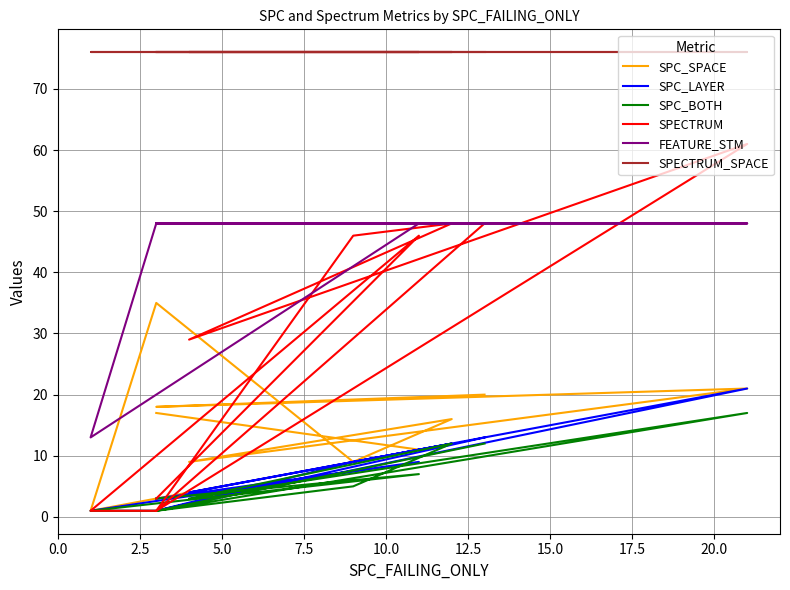

True or false: SPC_BOTH has a value of 5 at 10.0.

True